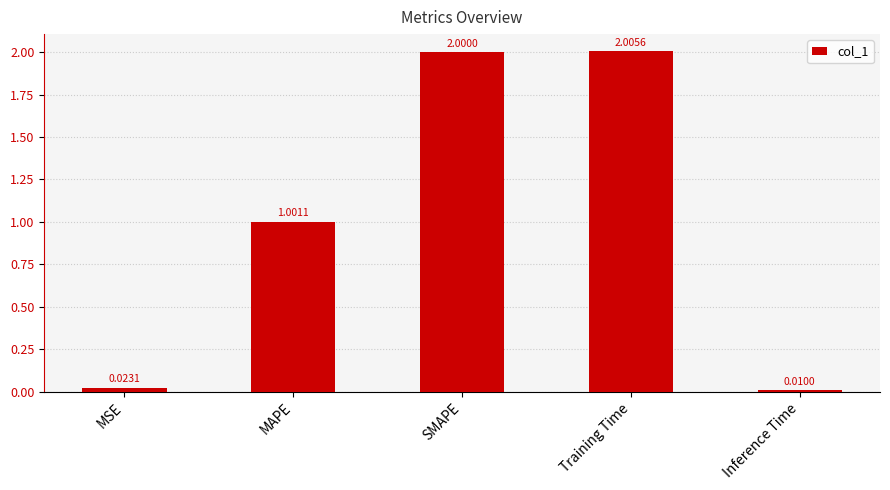

List the labels in order of value, smallest first.

Inference Time, MSE, MAPE, SMAPE, Training Time